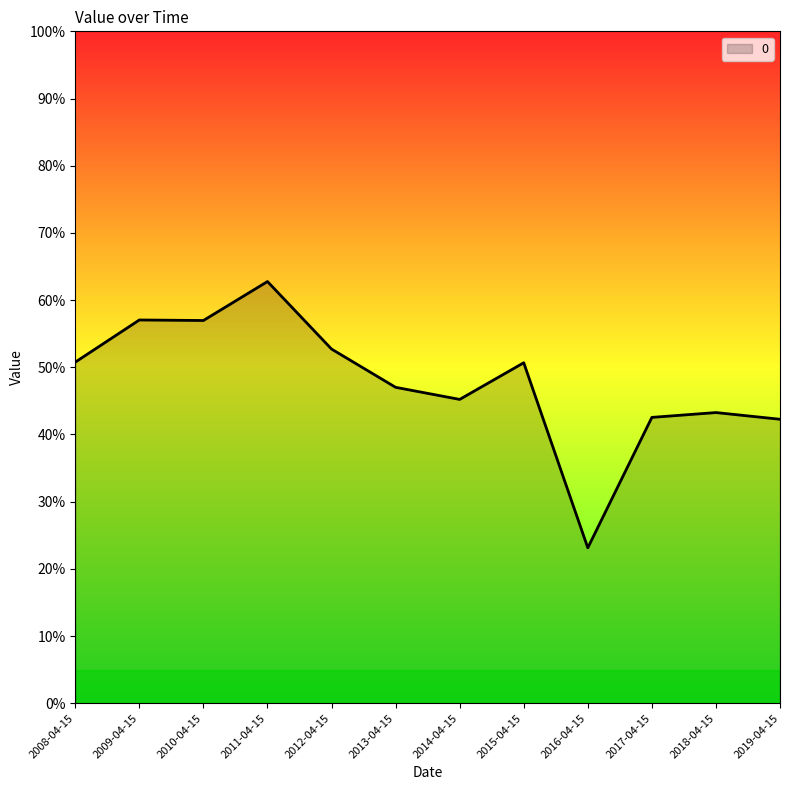

What is the difference between the second highest and second lowest values?

0.1